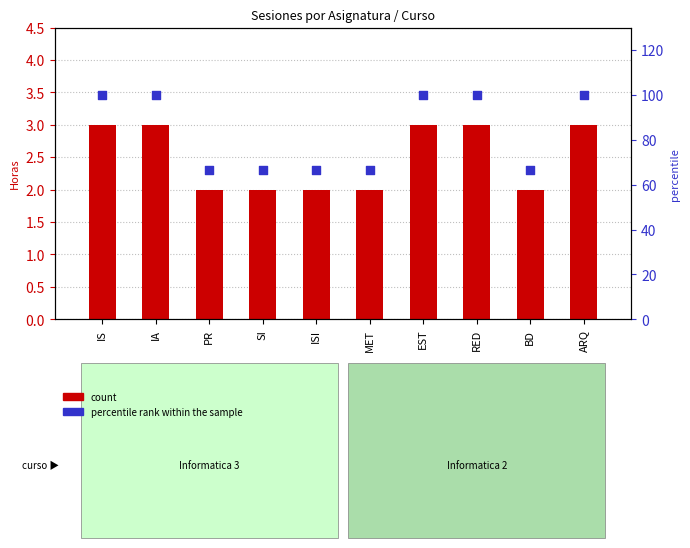

At which category is the sum across all series the highest?

IS